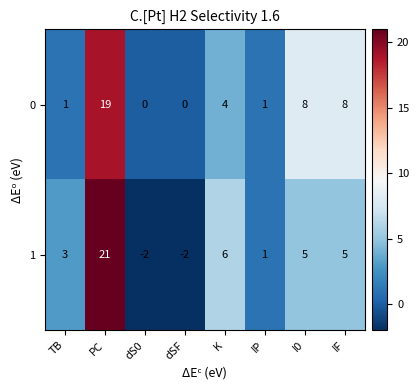

What is the greatest value displayed?

21